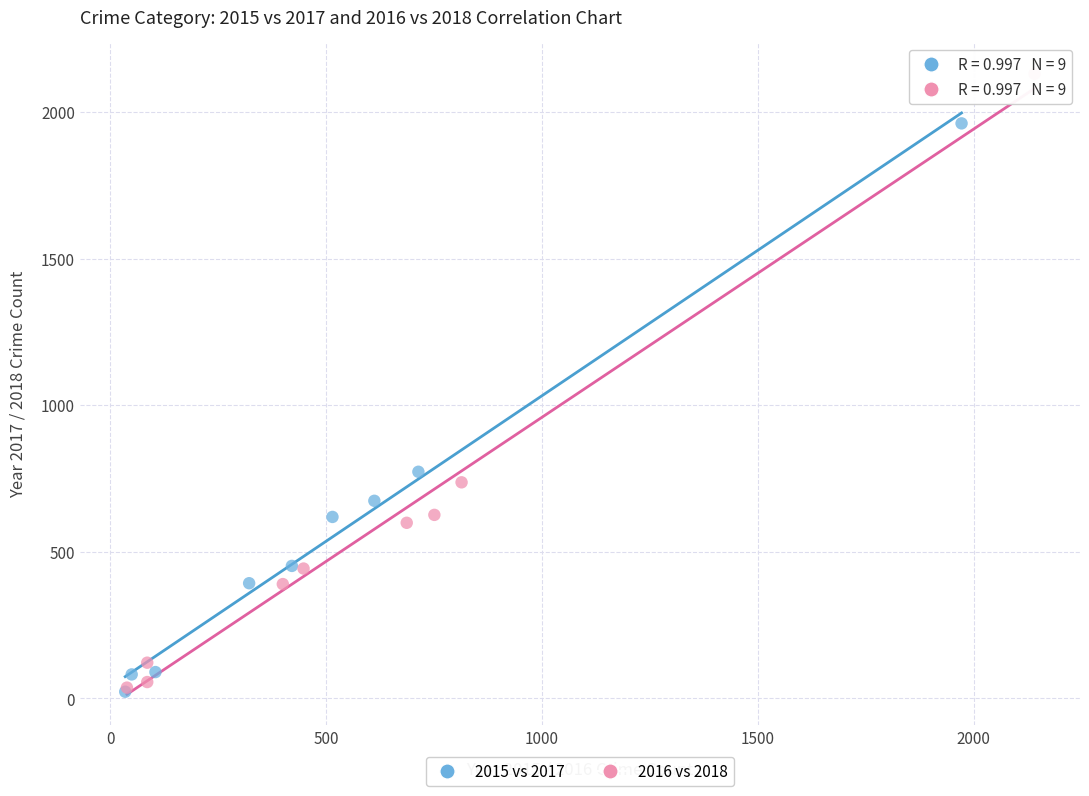

Which series contains the highest Y value?

2016 vs 2018